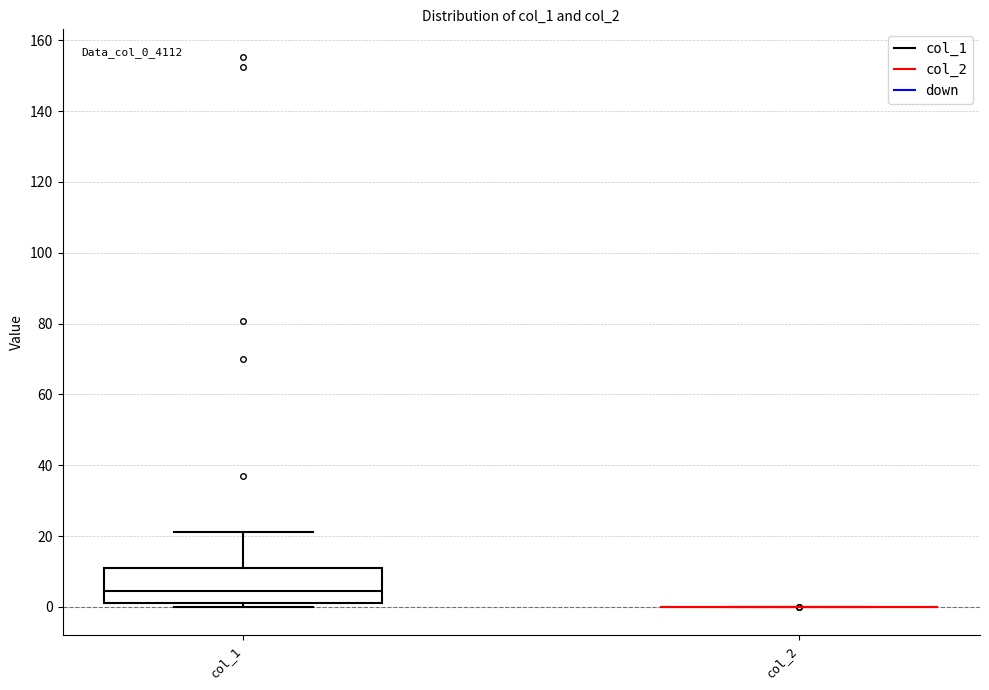

Which box is the tallest, from its lower edge to its upper edge?

col_1